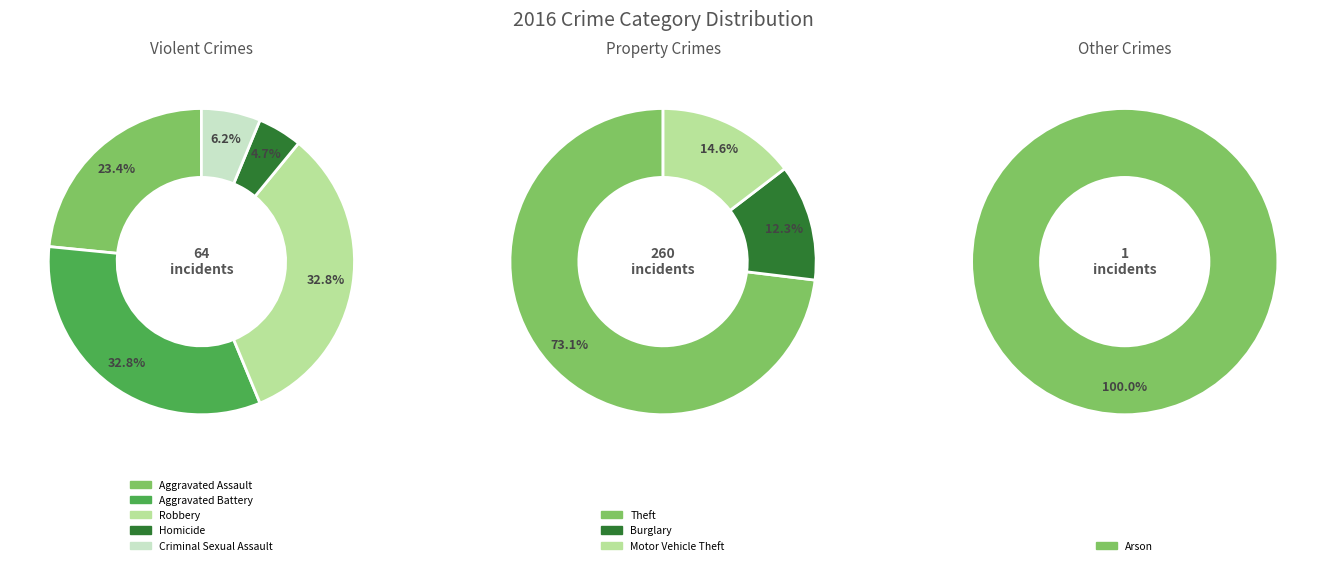

Does Theft account for over 50% of the chart?

Yes